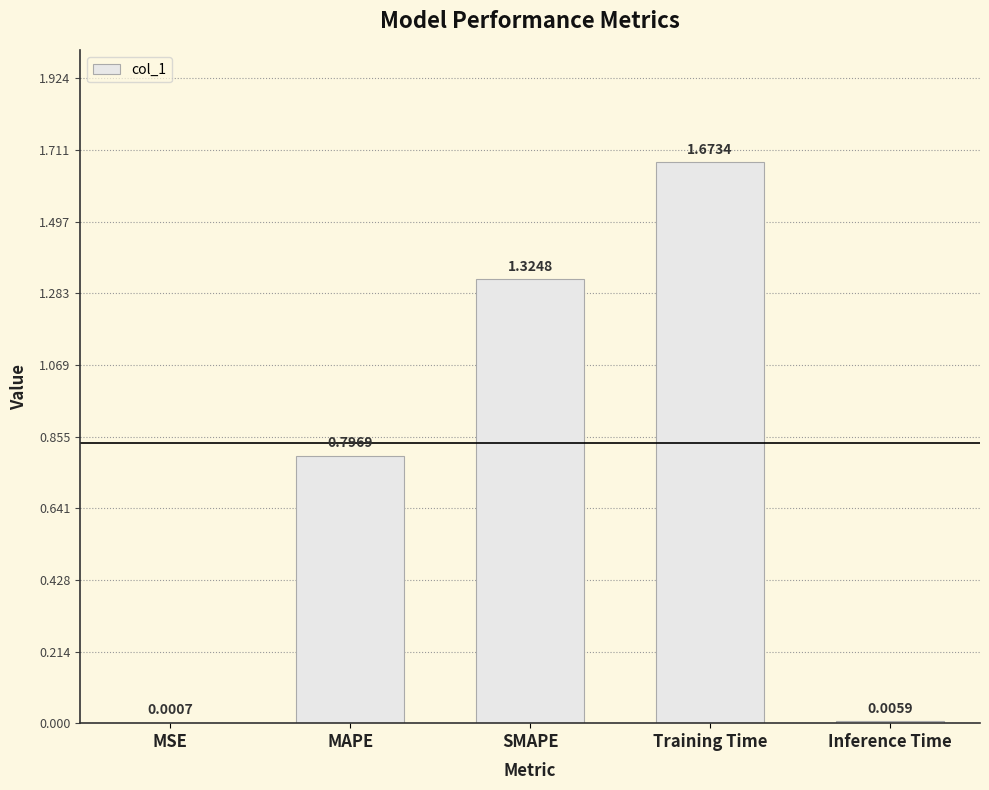

What is the change in value from MSE to SMAPE?

+1.3